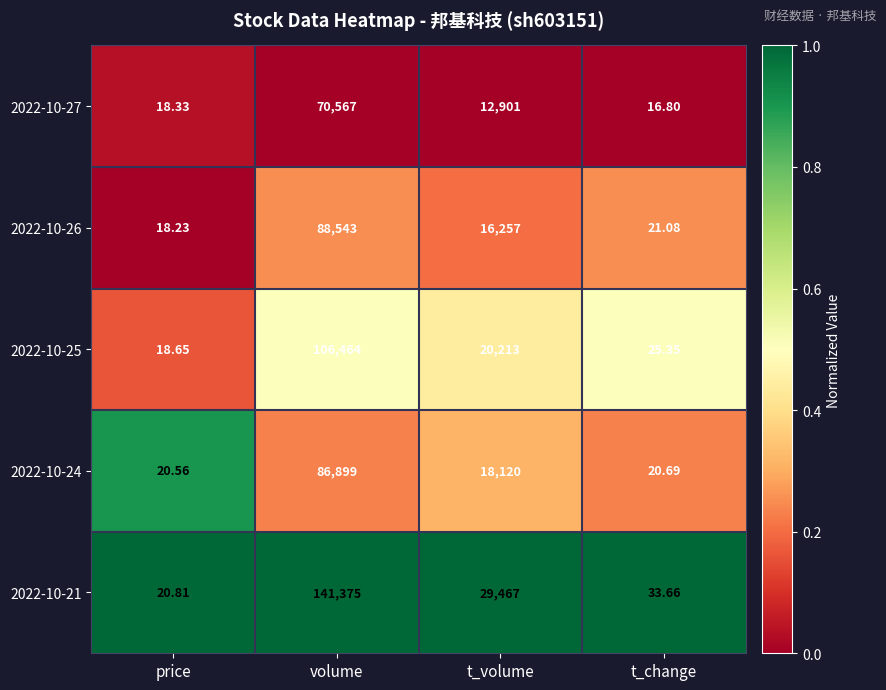

Which label corresponds to the smallest value in the chart?

t_change